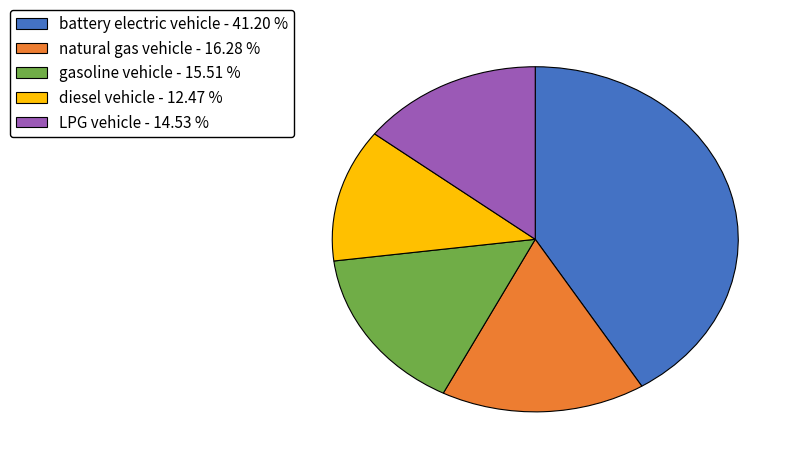

Which slice is the largest?

battery electric vehicle